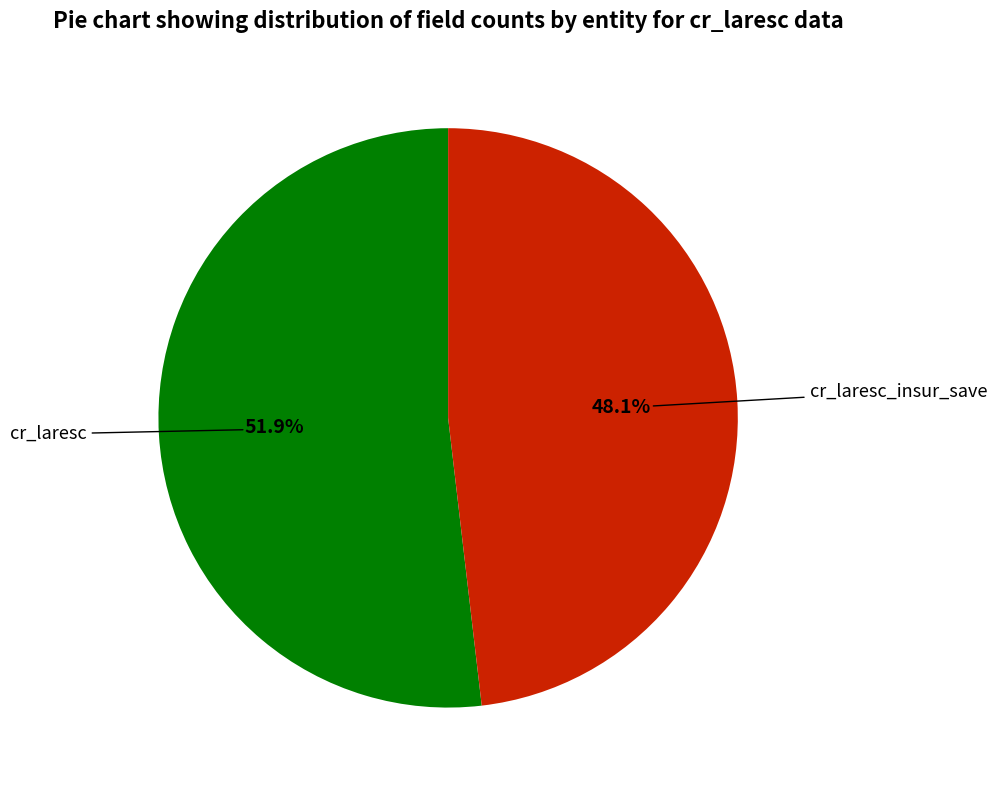

Is there any slice that represents more than half of the pie?

Yes